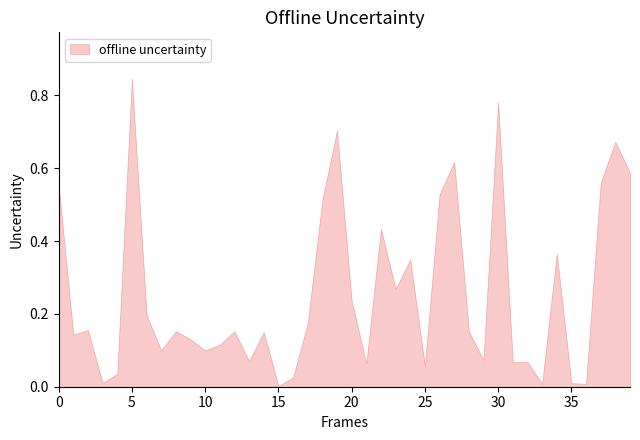

What is the difference between the davidson values at 8 and 16?

0.1